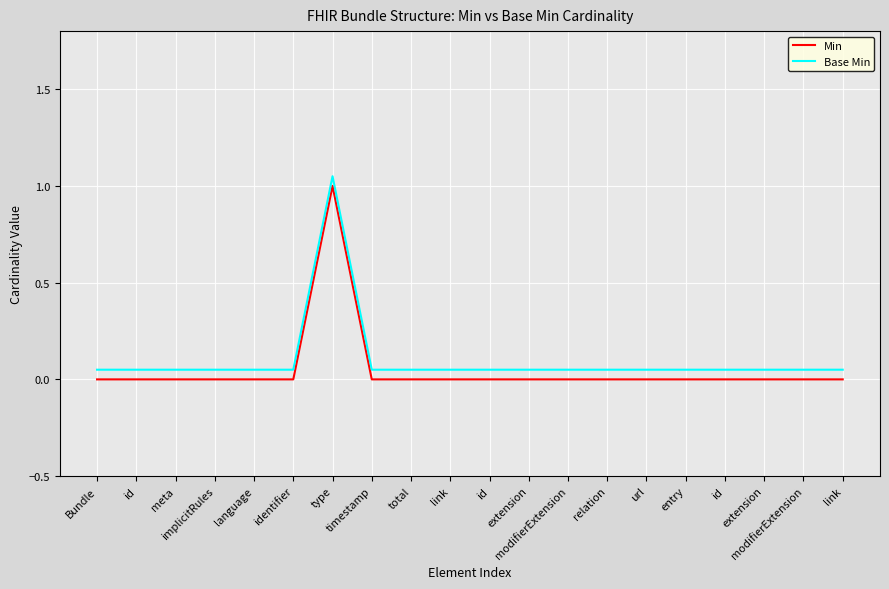

What is the total value across all series at modifierExtension?

0.1